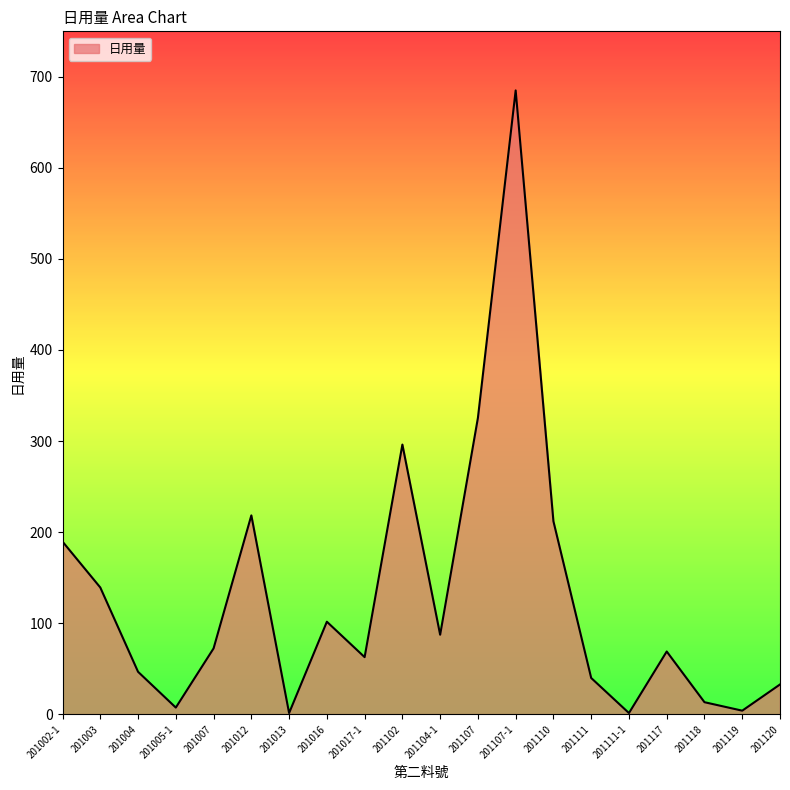

What is the sum of all values?

2602.9